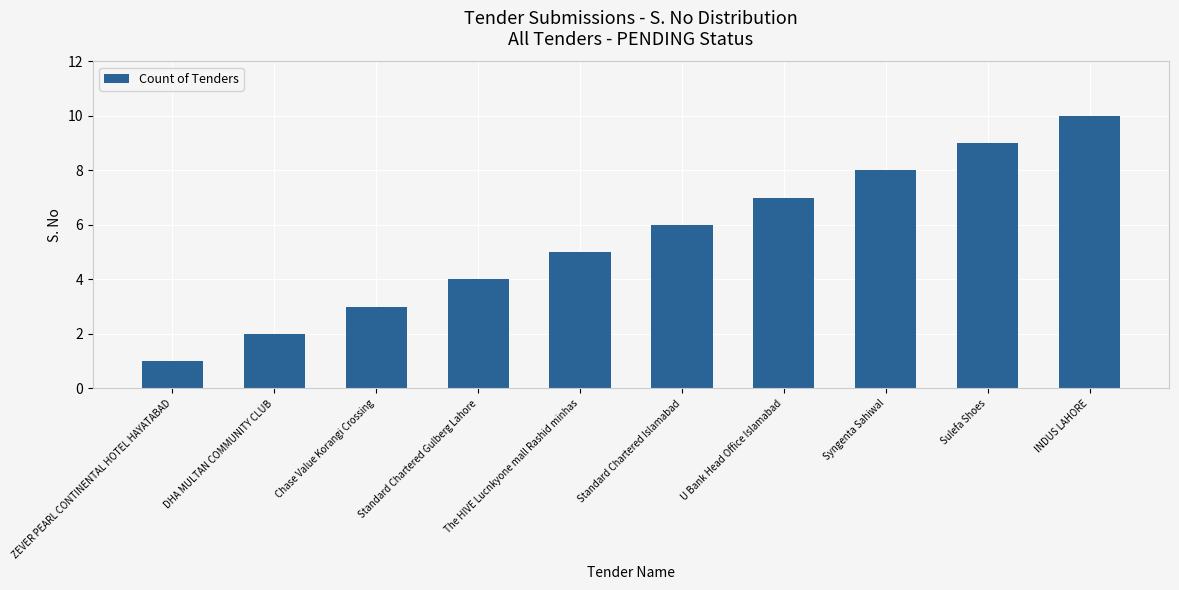

Which label corresponds to the smallest value in the chart?

ZEVER PEARL CONTINENTAL HOTEL HAYATABAD